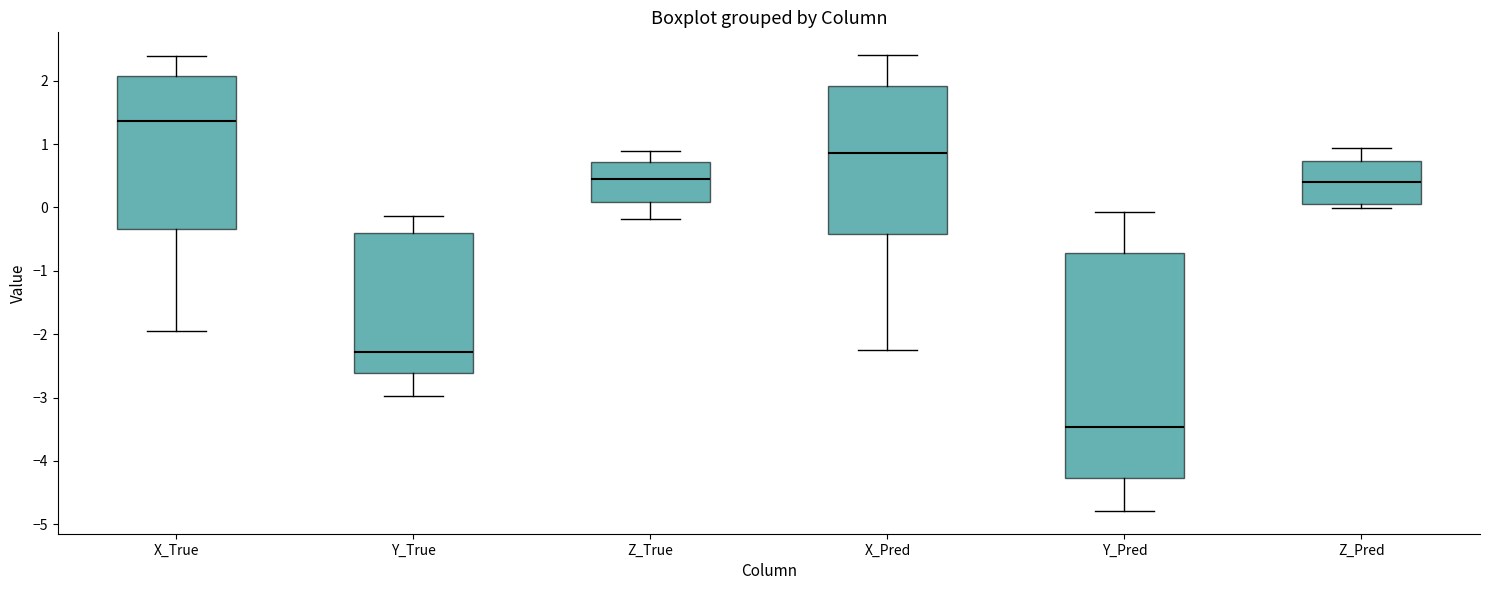

Reading left to right, read every box against the y-axis: the position of its median line, the range the box covers, and the ends of its whiskers. The values are not printed on the chart, so give them approximately, as read against the axis.

X_True: median 1.4, box -0.3 to 2.1, whiskers -1.9 to 2.4
Y_True: median -2.3, box -2.6 to -0.4, whiskers -3.0 to -0.1
Z_True: median 0.4, box 0.1 to 0.7, whiskers -0.2 to 0.9
X_Pred: median 0.9, box -0.4 to 1.9, whiskers -2.3 to 2.4
Y_Pred: median -3.5, box -4.3 to -0.7, whiskers -4.8 to -0.1
Z_Pred: median 0.4, box 0.1 to 0.7, whiskers 0.0 to 0.9